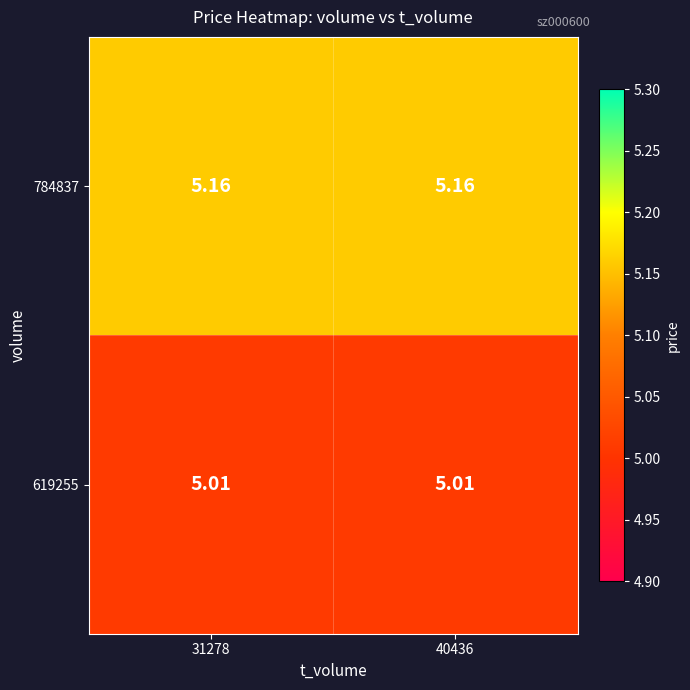

Is the value of 619255 at 31278 greater than the value of 784837 at 31278?

No